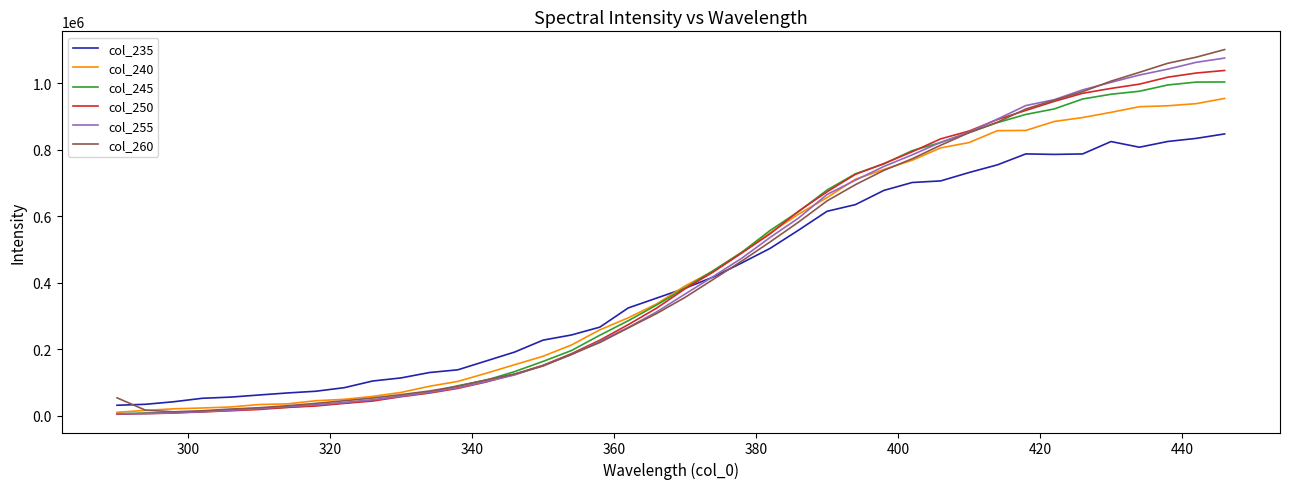

List the series in order of their peak value, highest first.

col_260, col_255, col_250, col_245, col_240, col_235